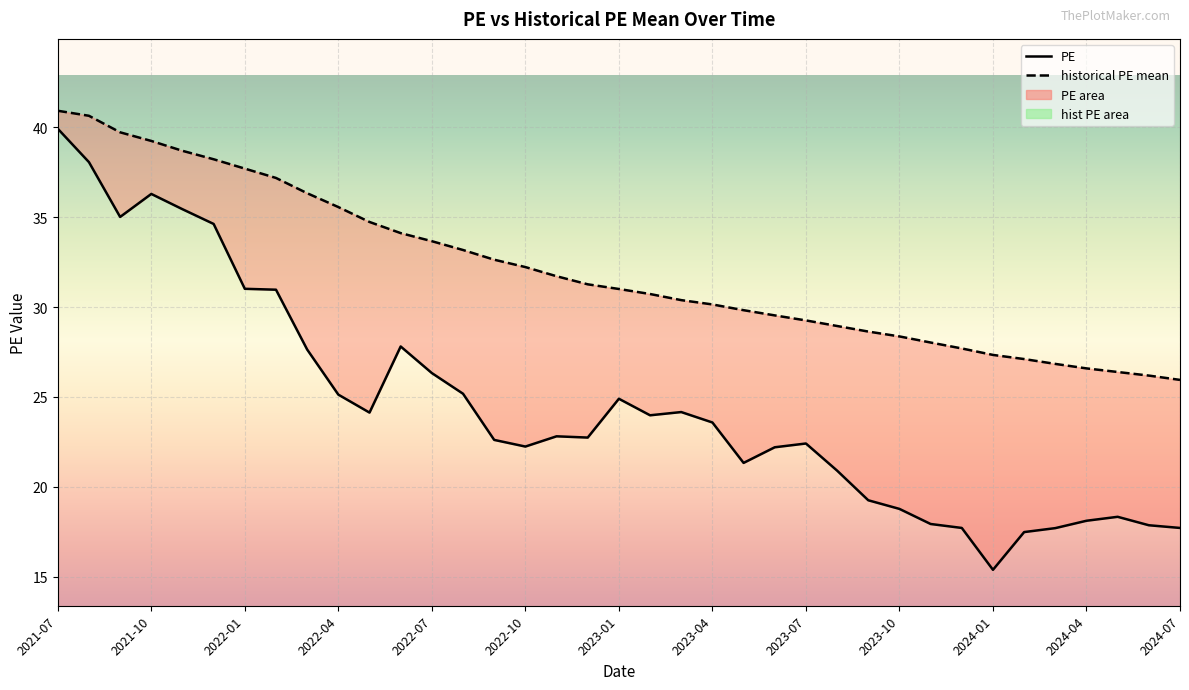

Reading left to right, extract all data points from this chart.

PE: 2021-07=39.9	2021-08=38.1	2021-09=35.0	2021-10=36.3	2021-11=35.5	2021-12=34.6	2022-01=31.0	2022-02=31.0	2022-03=27.6	2022-04=25.1	2022-05=24.1	2022-06=27.8	2022-07=26.3	2022-08=25.2	2022-09=22.6	2022-10=22.2	2022-11=22.8	2022-12=22.7	2023-01=24.9	2023-02=24.0	2023-03=24.2	2023-04=23.6	2023-05=21.3	2023-06=22.2	2023-07=22.4	2023-08=20.9	2023-09=19.2	2023-10=18.8	2023-11=17.9	2023-12=17.7	2024-01=15.4	2024-02=17.5	2024-03=17.7	2024-04=18.1	2024-05=18.3	2024-06=17.9	2024-07=17.7
historical PE mean: 2021-07=40.9	2021-08=40.6	2021-09=39.7	2021-10=39.2	2021-11=38.7	2021-12=38.2	2022-01=37.7	2022-02=37.2	2022-03=36.3	2022-04=35.6	2022-05=34.7	2022-06=34.1	2022-07=33.7	2022-08=33.2	2022-09=32.6	2022-10=32.2	2022-11=31.7	2022-12=31.3	2023-01=31.0	2023-02=30.7	2023-03=30.4	2023-04=30.1	2023-05=29.8	2023-06=29.5	2023-07=29.3	2023-08=28.9	2023-09=28.6	2023-10=28.4	2023-11=28.0	2023-12=27.7	2024-01=27.3	2024-02=27.1	2024-03=26.8	2024-04=26.6	2024-05=26.4	2024-06=26.2	2024-07=25.9